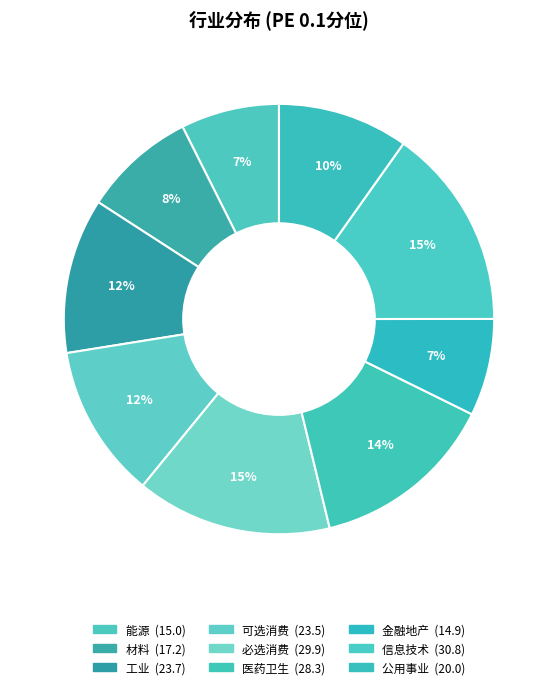

What portion of the pie excludes 公用事业?

90.2%